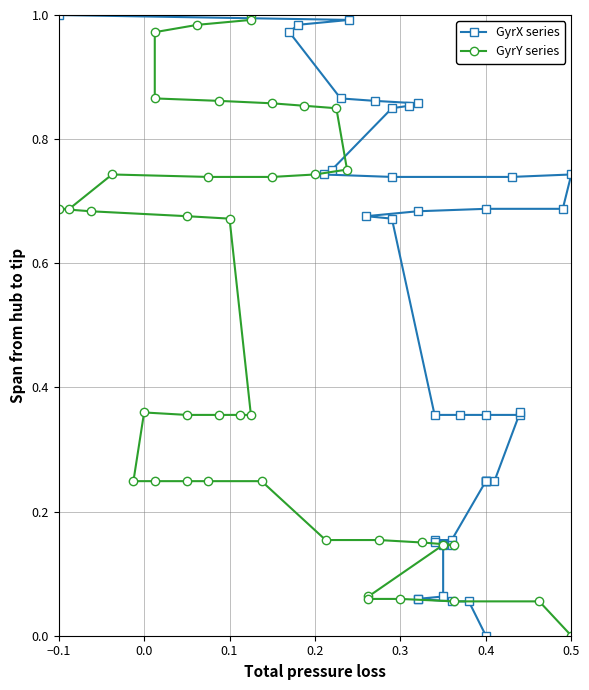

Count the number of categories in the chart.

40